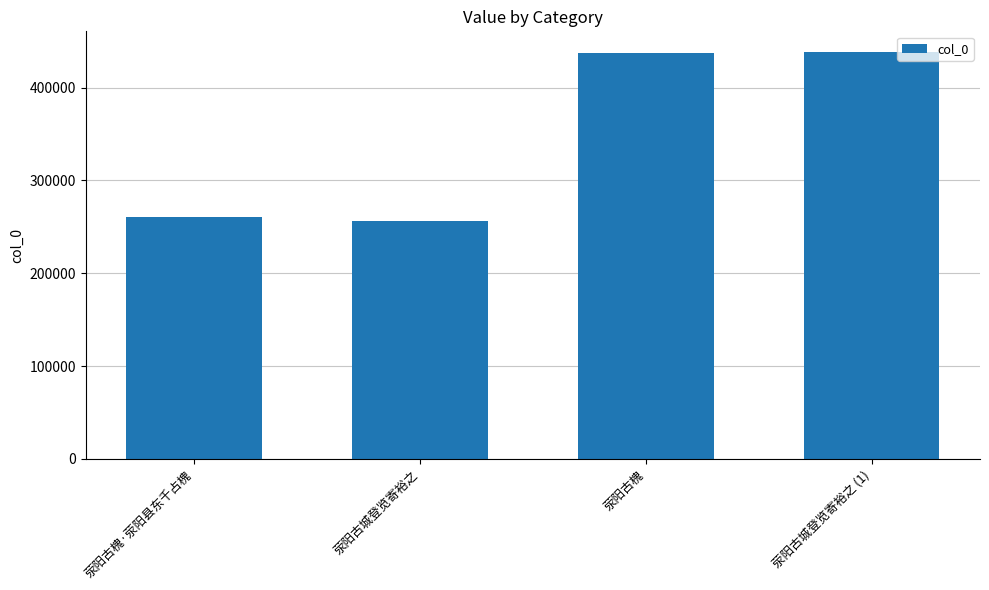

Is it true that the value at 荥阳古城登览寄裕之 (1) is 213514?

False